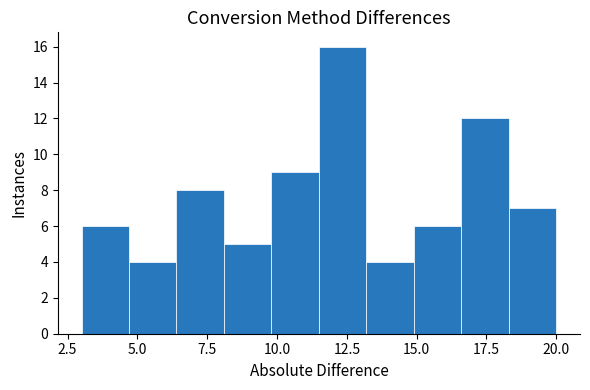

Read against the x-axis, roughly where is the centre of the tallest bar?

12.5